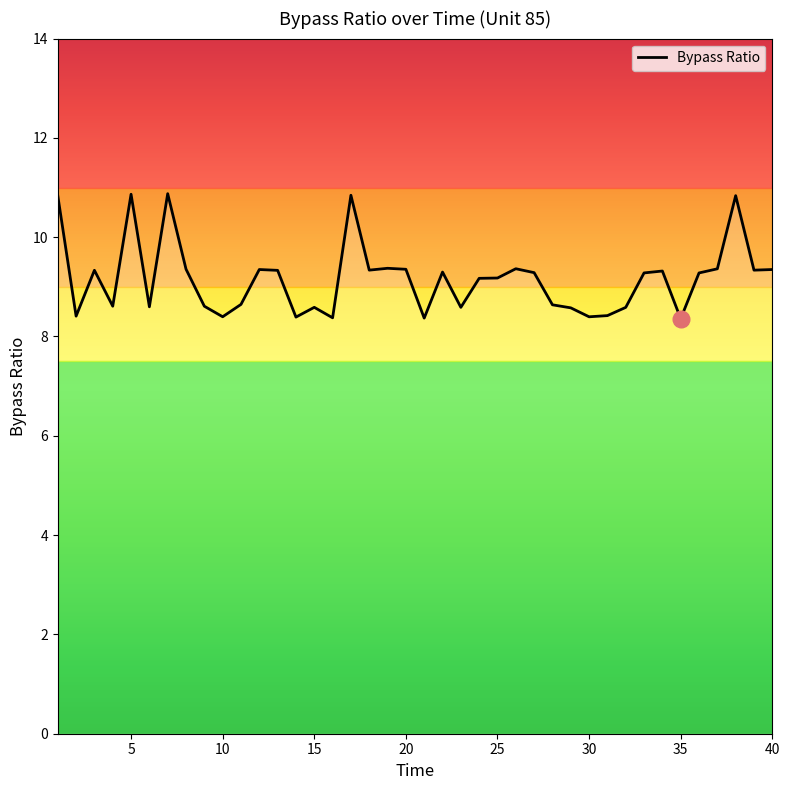

What is the minimum value shown in the chart?

8.4